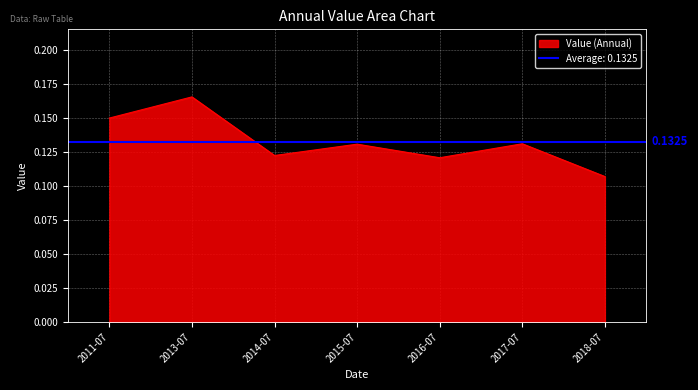

True or false: Value (Annual) has a value of 0.0 at 2018-07.

False